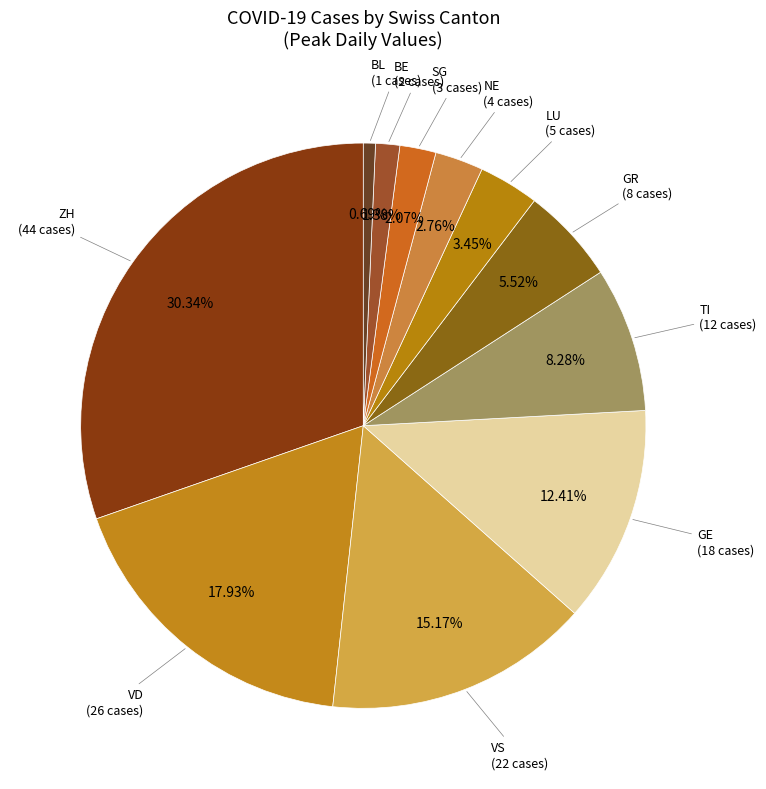

How many slices are in this pie chart?

11